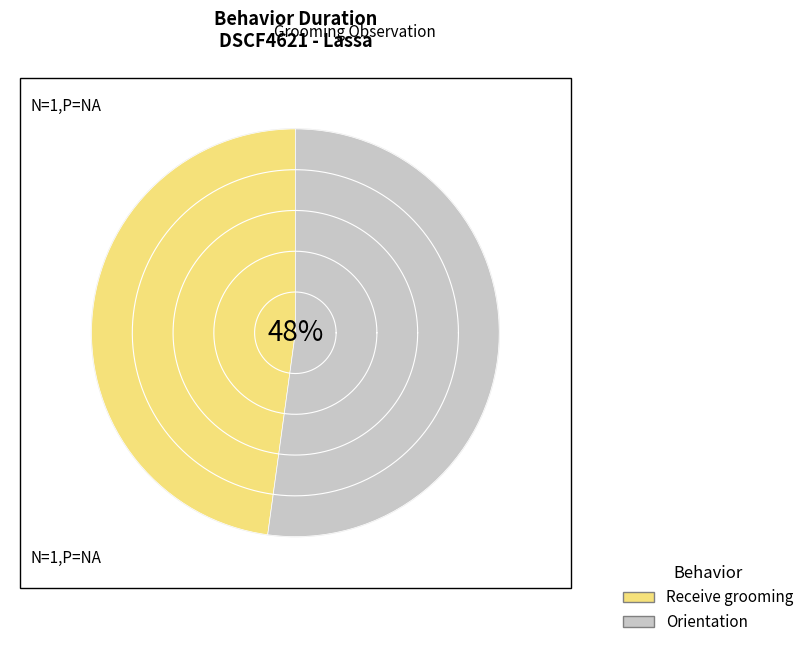

Is Receive grooming the majority of the pie?

No